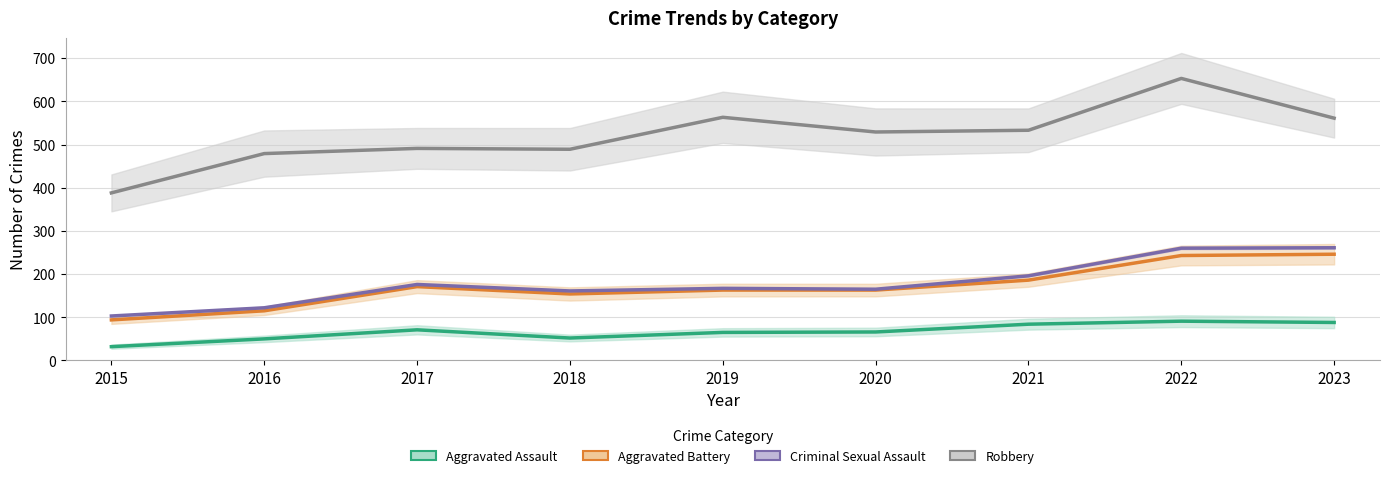

True or false: Criminal Sexual Assault and Aggravated Battery cross at least once.

False